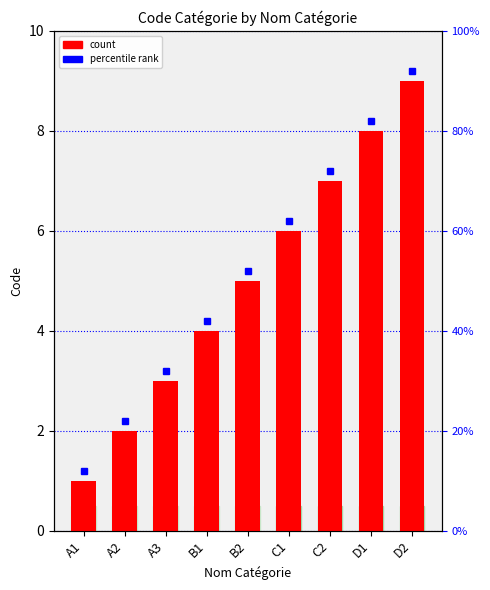

The value at B2 is 5. True or false?

True